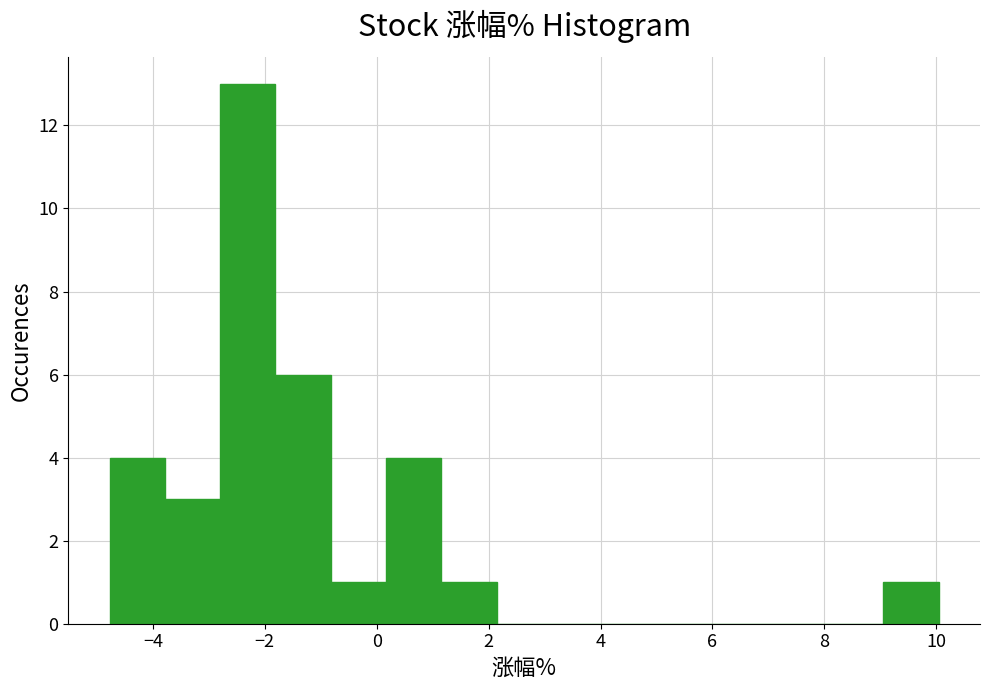

Reading left to right, list every bar in this chart as the range it spans on the x-axis followed by its height. Neither the bar edges nor the heights are printed on the chart, so give them approximately, as read against the axes.

-4.8 to -3.8: 4
-3.8 to -2.8: 3
-2.8 to -1.8: 13
-1.8 to -0.8: 6
-0.8 to 0.2: 1
0.2 to 1.2: 4
1.2 to 2.2: 1
2.2 to 3.2: 0
3.2 to 4.2: 0
4.2 to 5.2: 0
5.2 to 6.0: 0
6.0 to 7.0: 0
7.0 to 8.0: 0
8.0 to 9.0: 0
9.0 to 10.0: 1